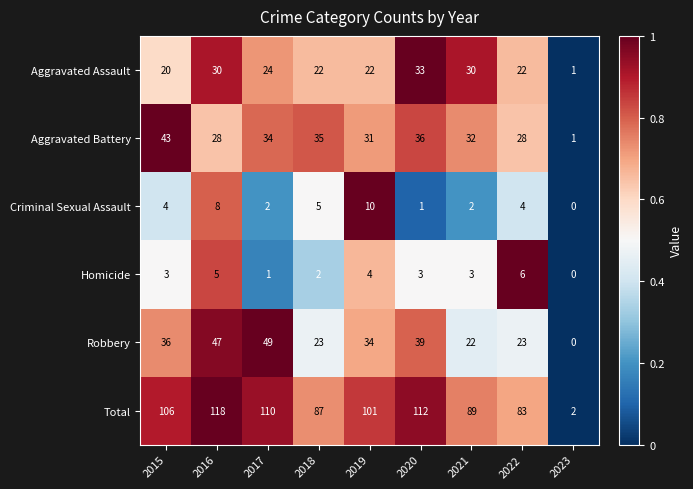

Which category has the highest value across all series?

2016